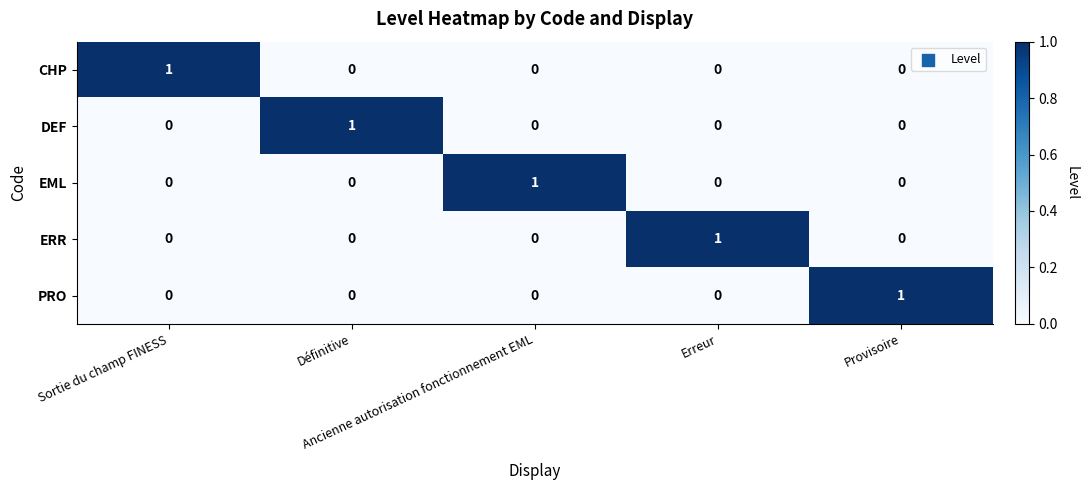

Count the DEF values in the range 0 to 1.

5